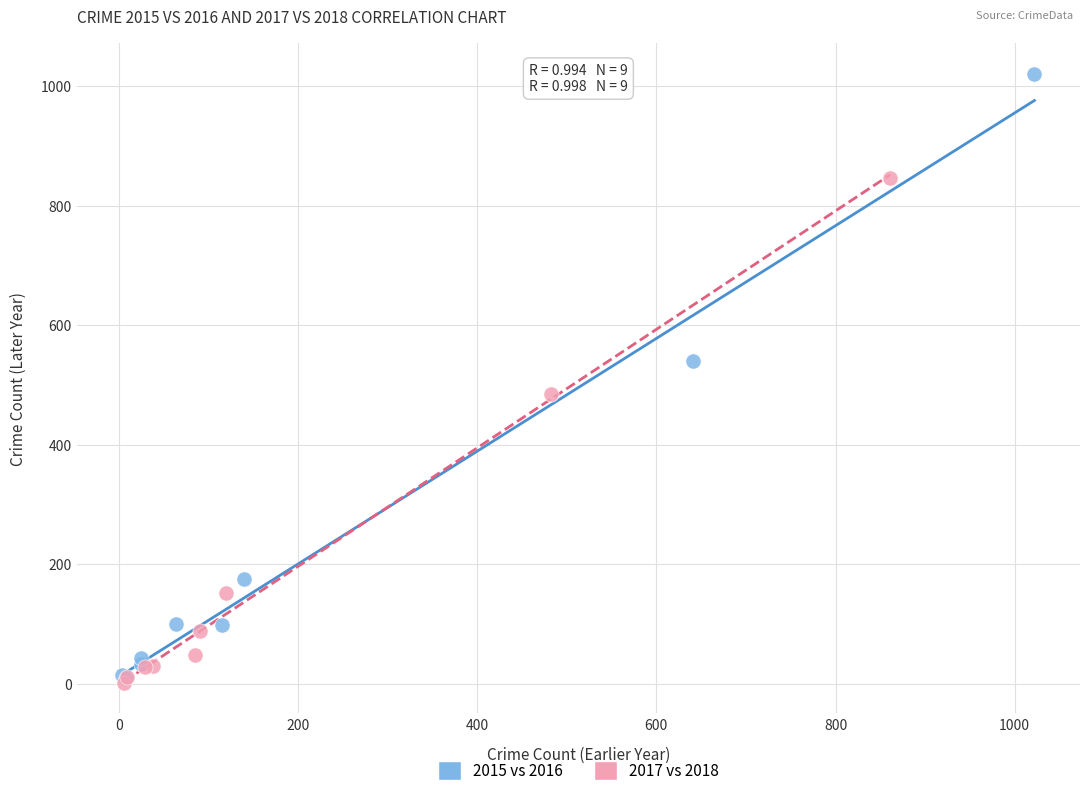

Which series reaches the maximum Y coordinate?

2015 vs 2016